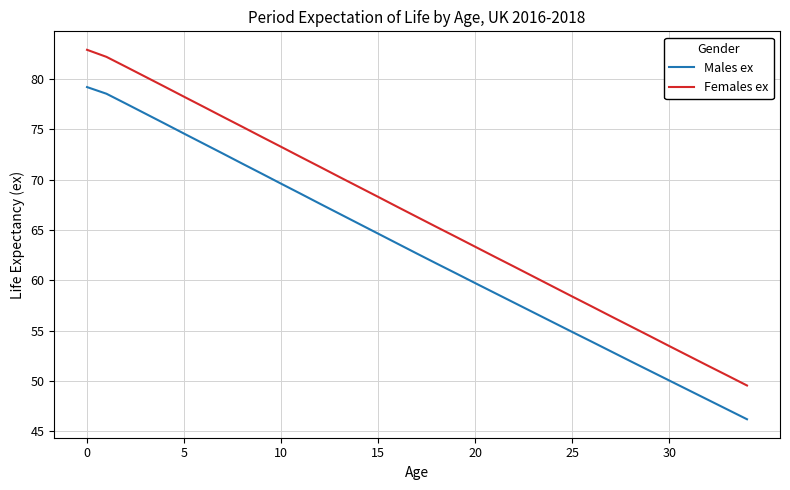

Rank the series by their maximum value, from highest to lowest.

Females ex, Males ex